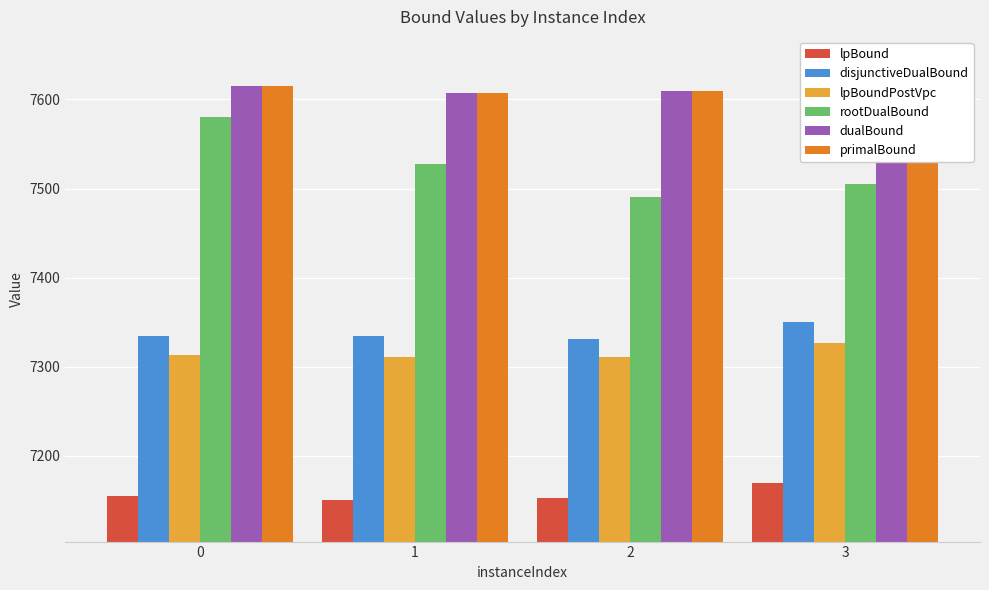

Is it true that lpBoundPostVpc equals 7311.3 at 2?

True